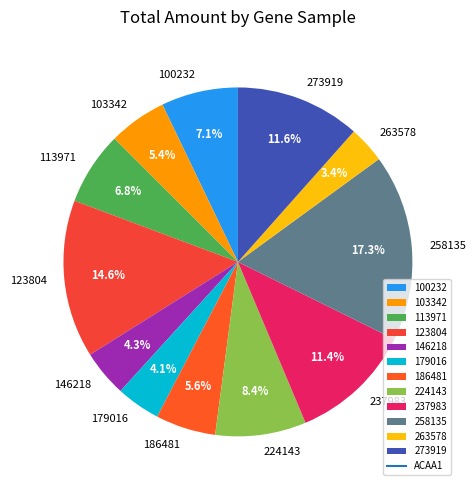

What percentage is NOT represented by 146218?

95.7%